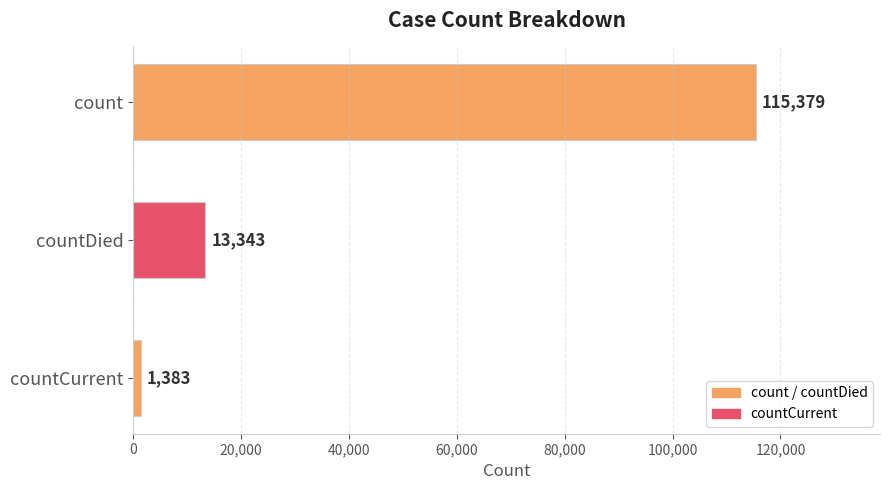

What is the difference between the maximum and minimum values?

113996